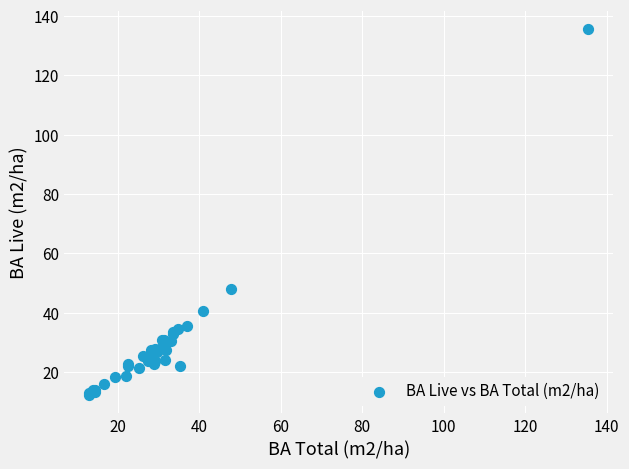

What Y value in the scatter plot is closest to 73?

47.9